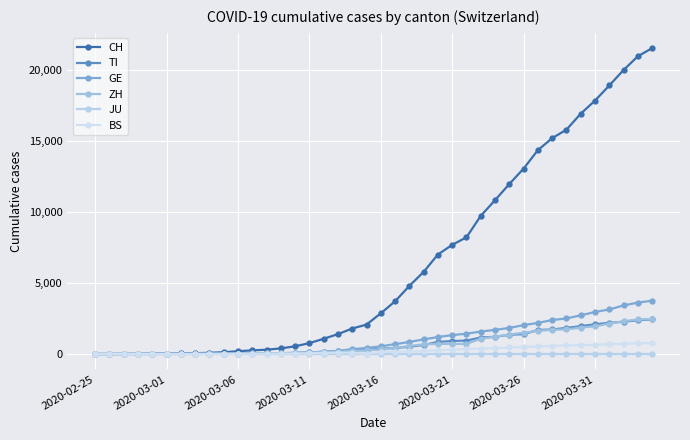

Does the chart have visible grid lines?

Yes